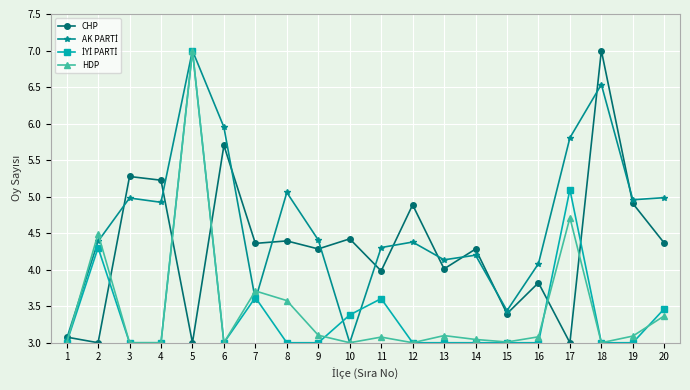

What is the difference between the HDP values at 20 and 12?

0.4